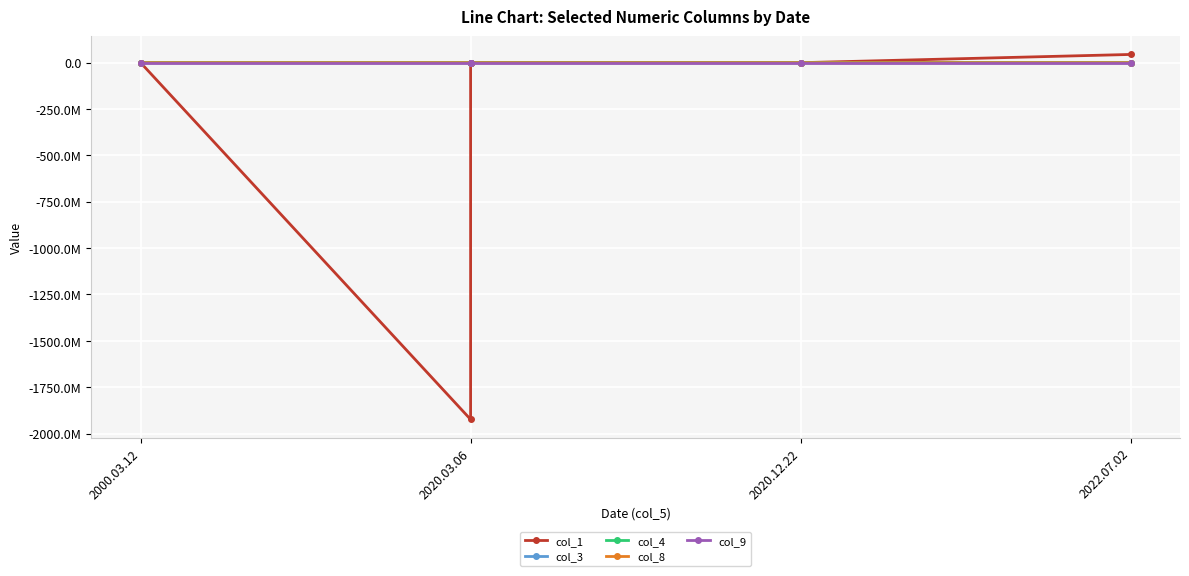

Which label corresponds to the smallest value in the chart?

2020.03.06